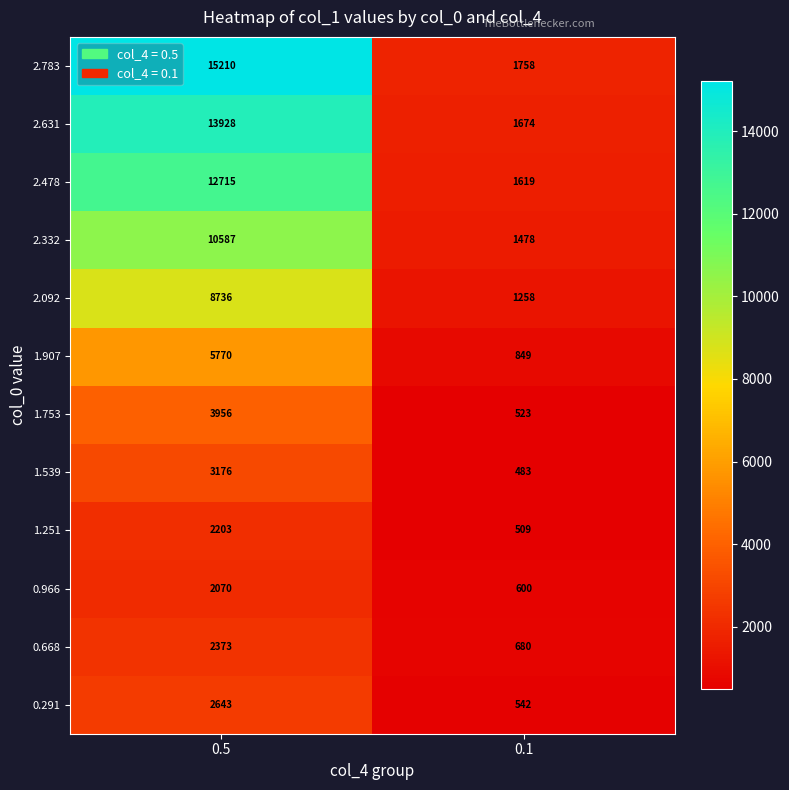

Reading left to right, what are all the values shown in this chart?

2.783: 0.5=15210	0.1=1758
2.631: 0.5=13928	0.1=1674
2.478: 0.5=12715	0.1=1619
2.332: 0.5=10587	0.1=1478
2.092: 0.5=8736	0.1=1258
1.907: 0.5=5770	0.1=849
1.753: 0.5=3956	0.1=523
1.539: 0.5=3176	0.1=483
1.251: 0.5=2203	0.1=509
0.966: 0.5=2070	0.1=600
0.668: 0.5=2373	0.1=680
0.291: 0.5=2643	0.1=542